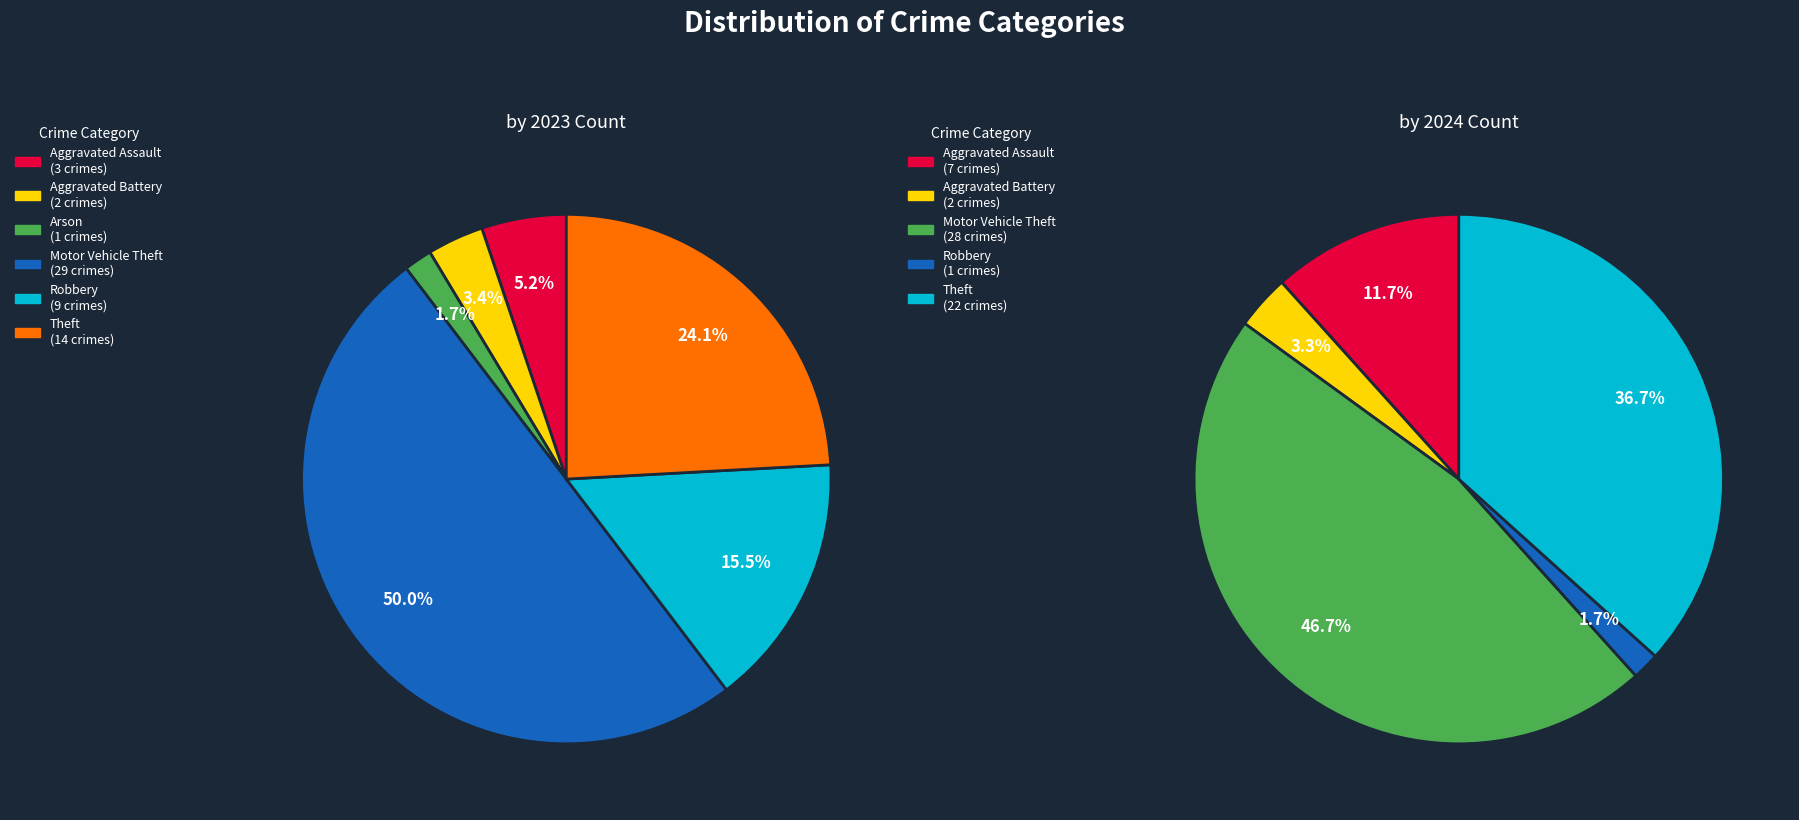

The Homicide slice represents 8% of the pie. True or false?

False